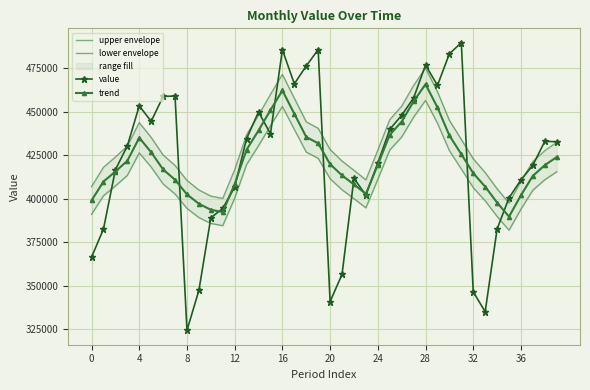

In upper envelope, how many points are higher than both neighbors (excluding endpoints)?

3